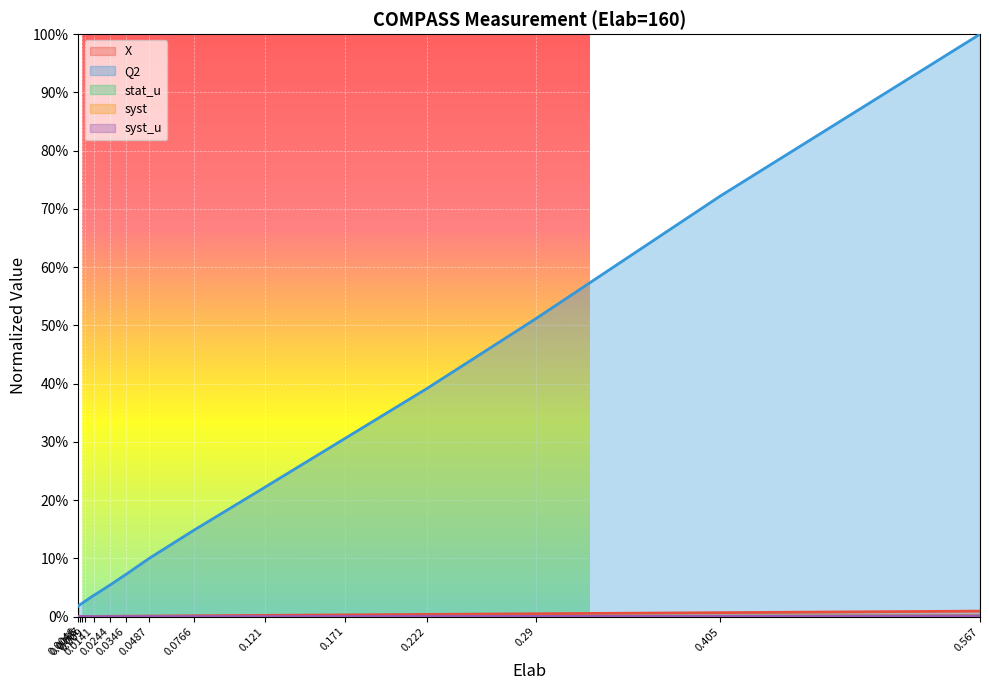

What is the maximum value shown in the chart?

1.0